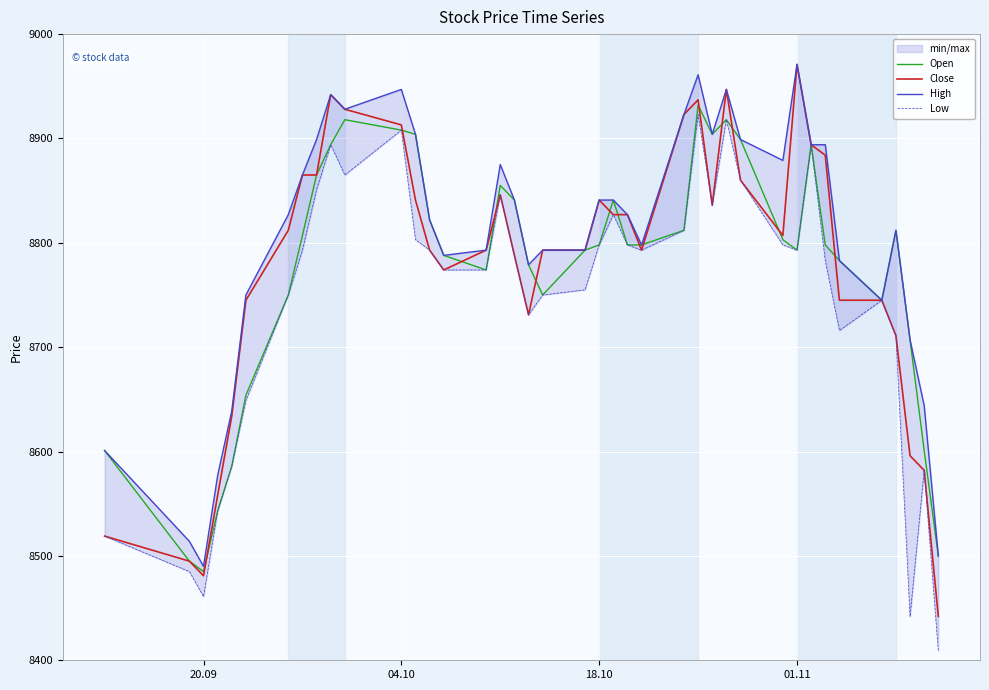

What value does the Open series have at 04.10?

8908